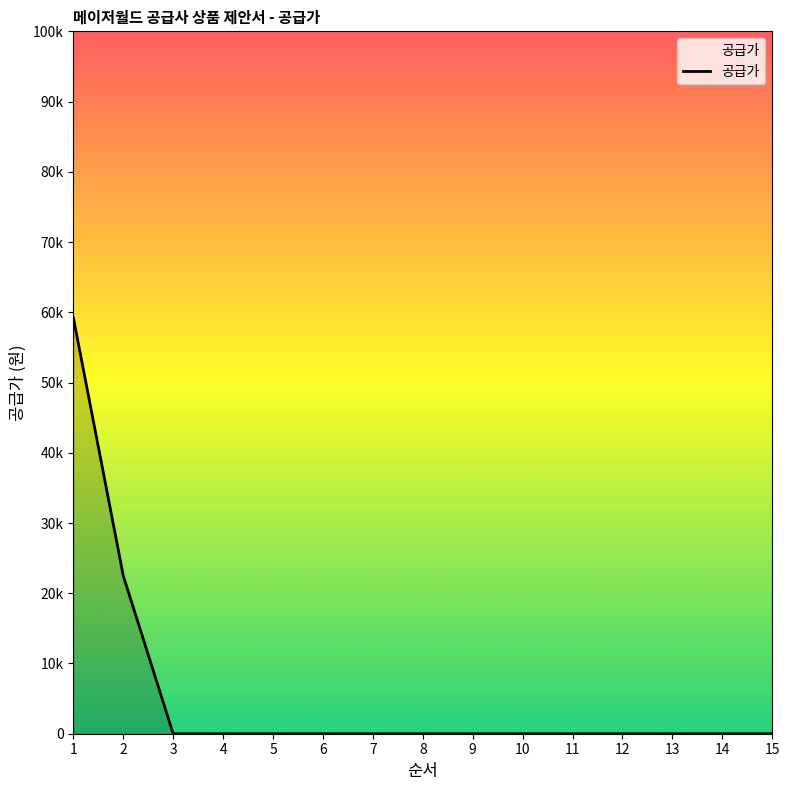

Is this an area chart (filled region under the line)?

Yes